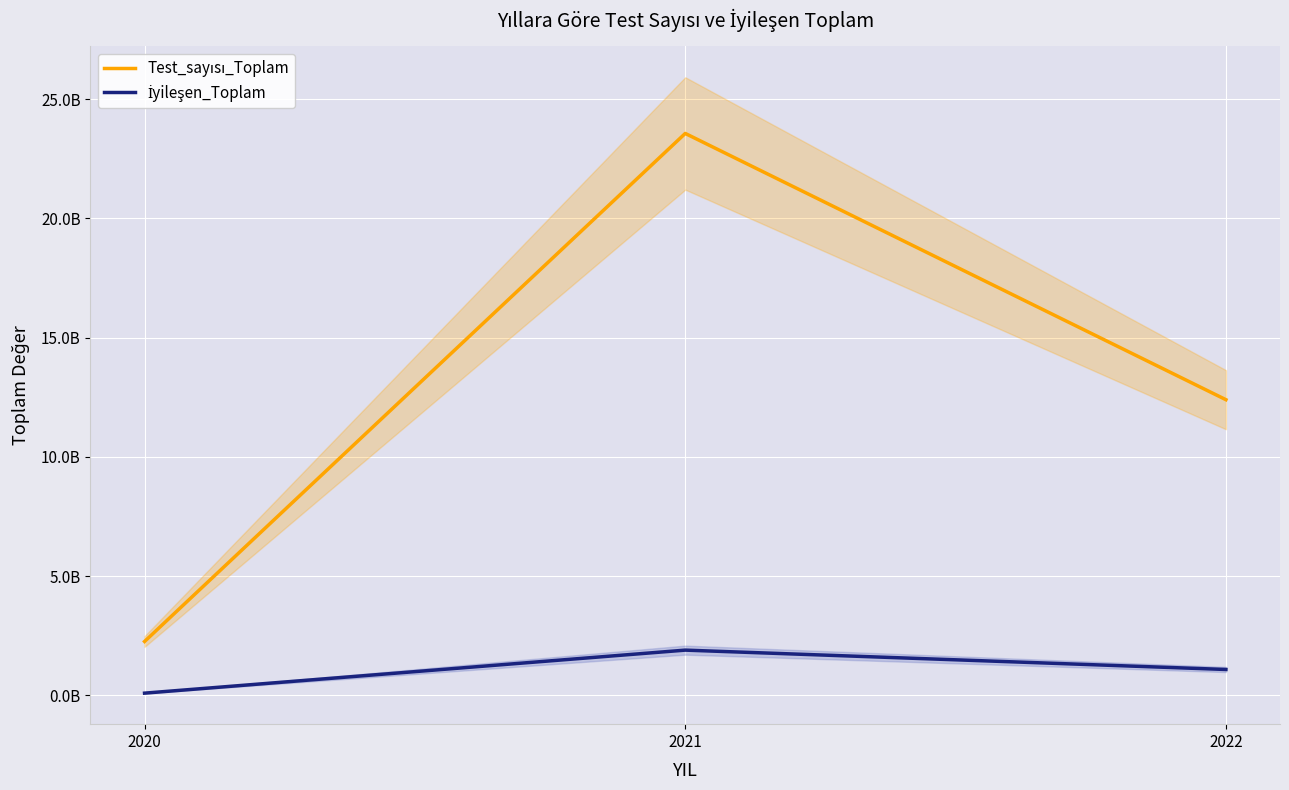

Is it true that Test_sayısı_Toplam equals 19555315574 at 2022?

False